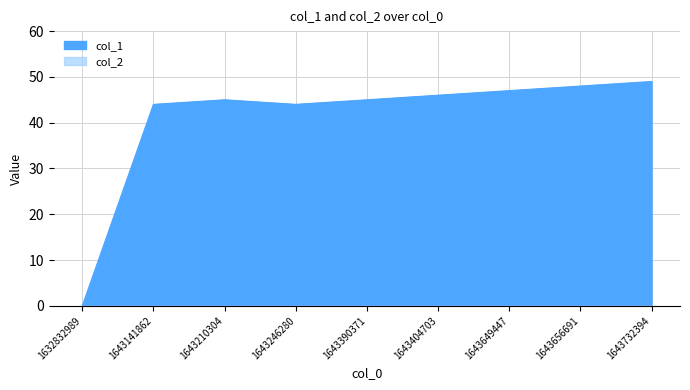

Reading left to right, what are all the values shown in this chart?

0	44	45	44	45	46	47	48	49